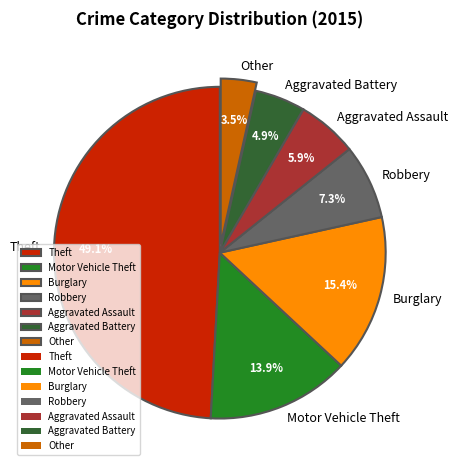

True or false: Robbery accounts for 19% of the total.

False